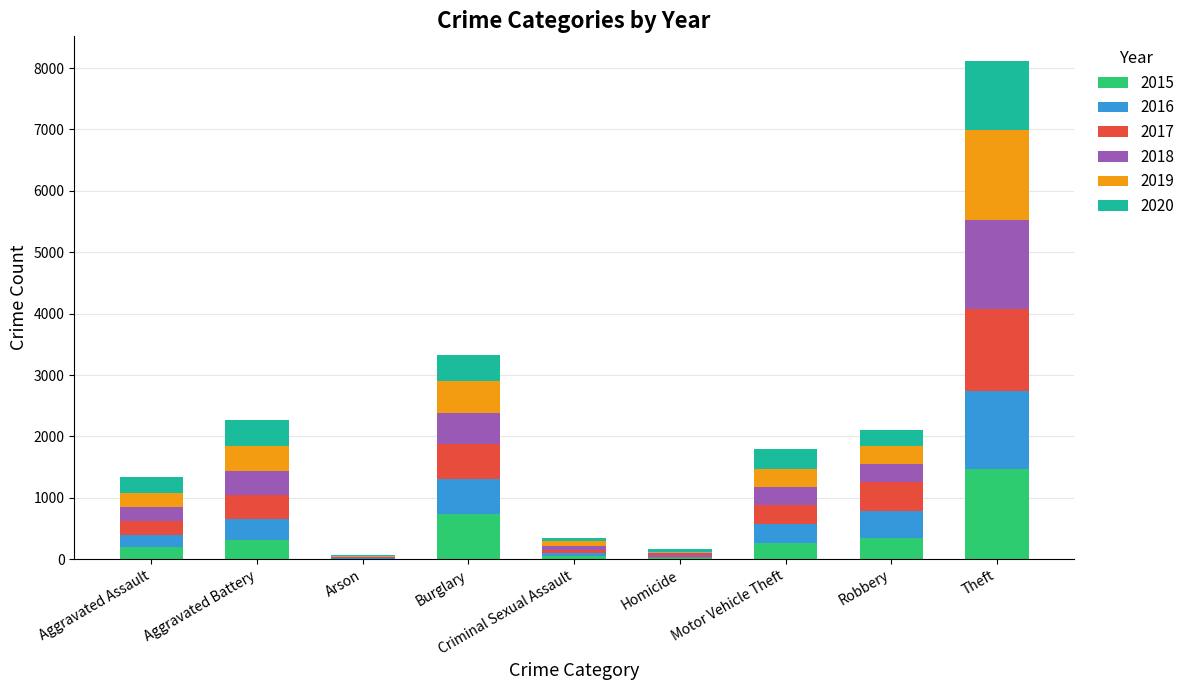

At which category is the sum across all series the highest?

Theft